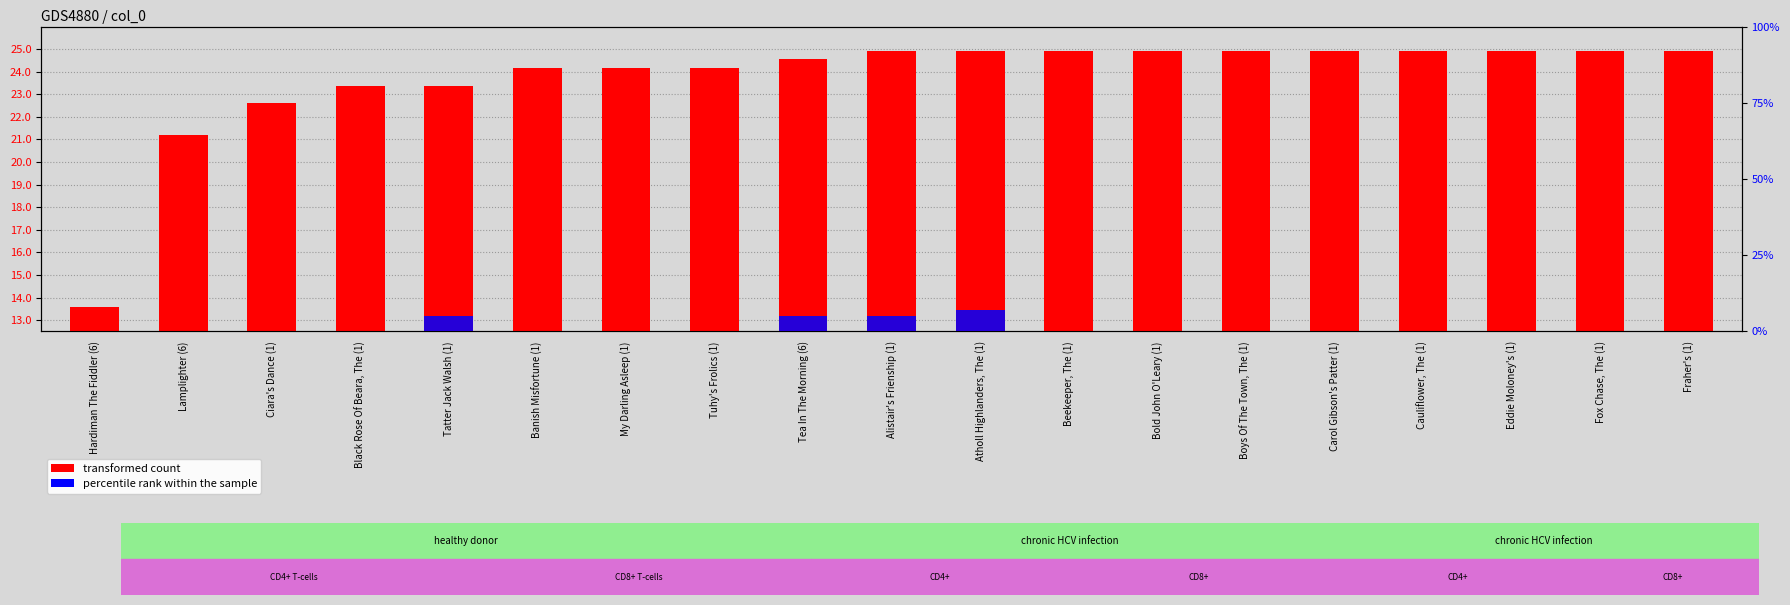

Rank the series by their average value, from highest to lowest.

transformed count, percentile rank within the sample